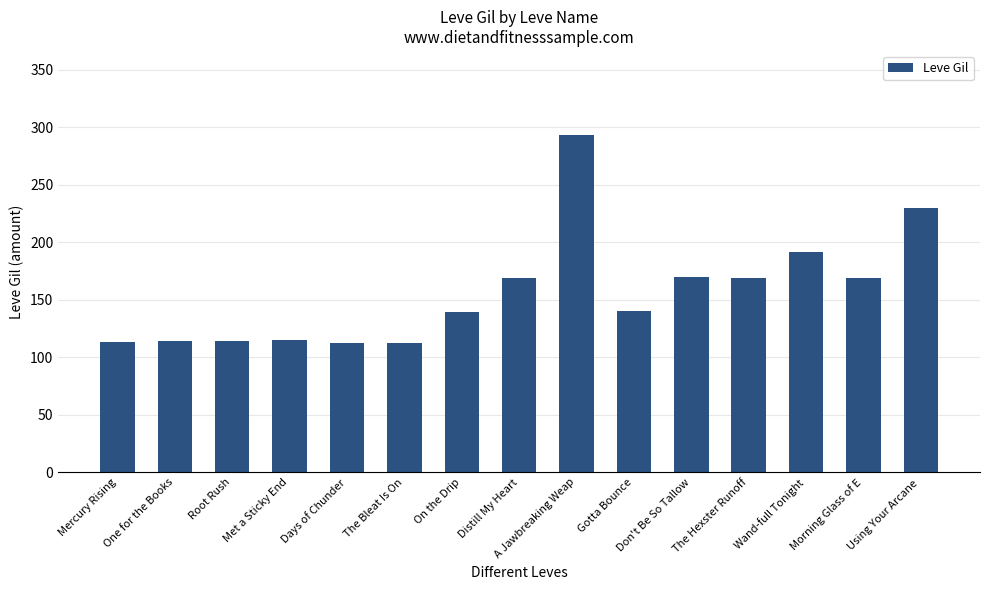

Does the chart contain stacked bars?

No